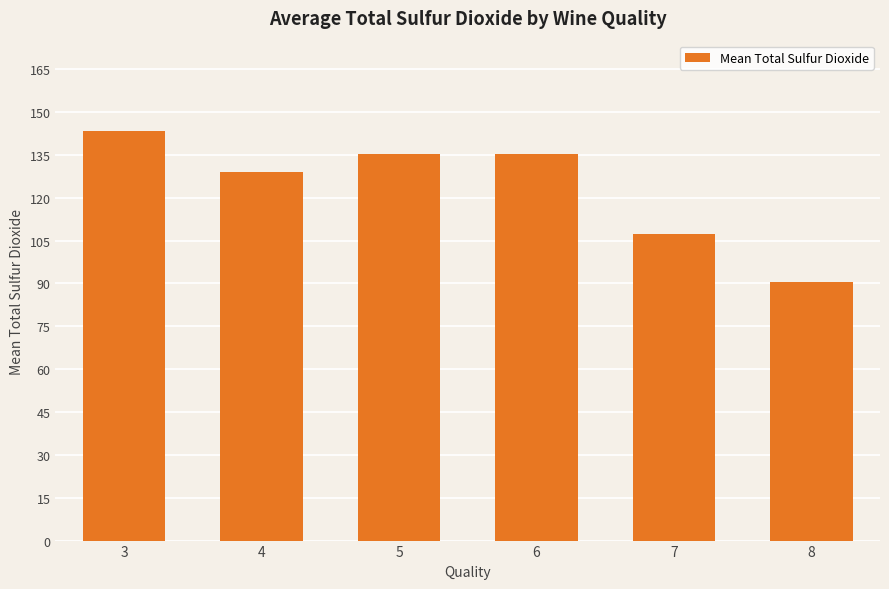

The chart shows a value of 129.1 at 4. True or false?

True